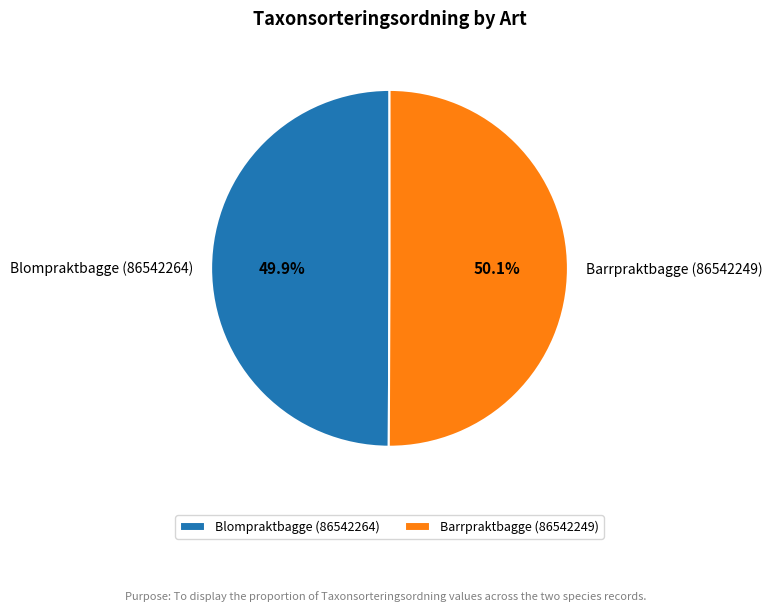

What is the ratio of the value at Barrpraktbagge (86542249) to the value at Blompraktbagge (86542264)?

1.0